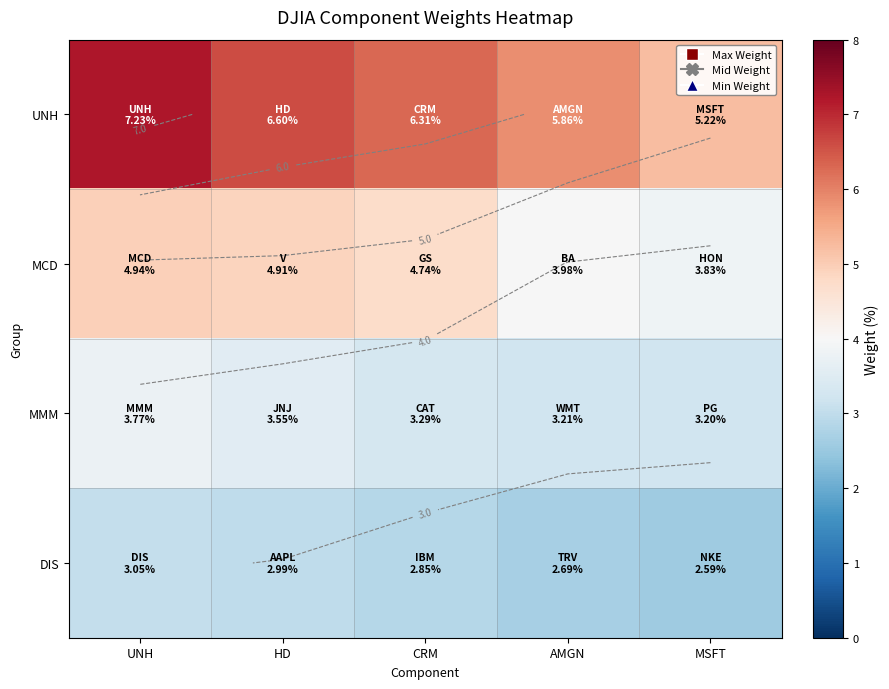

List the series in order of their peak value, lowest first.

DIS, MMM, MCD, UNH